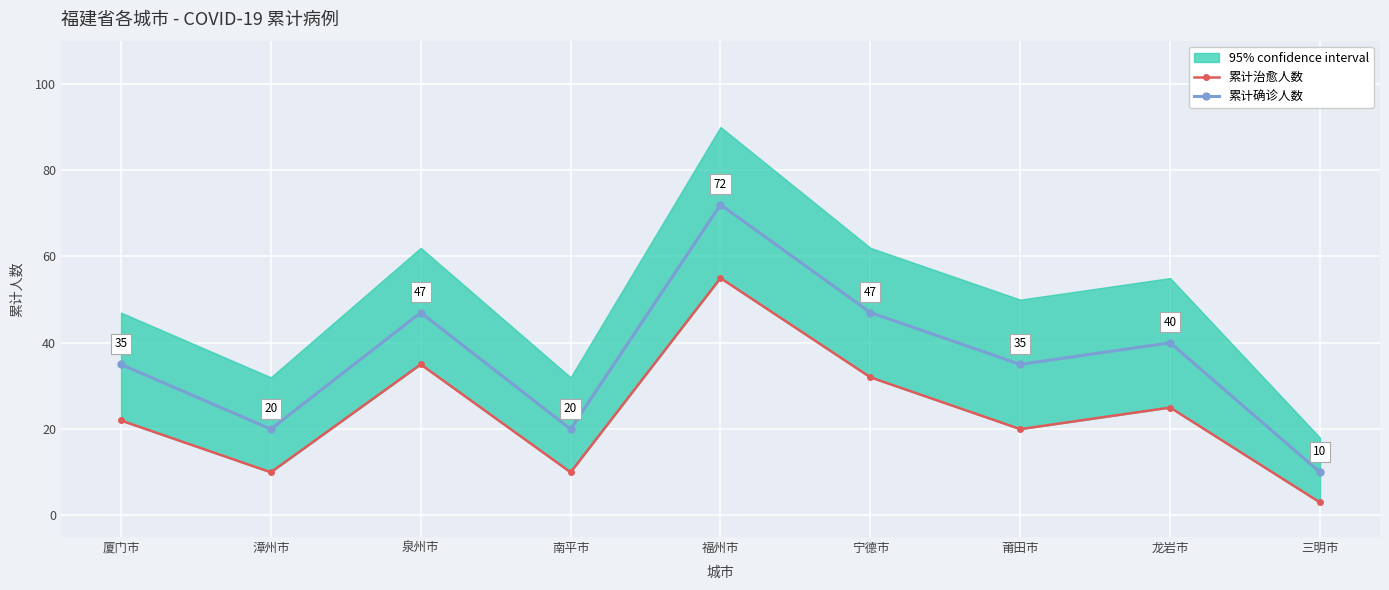

True or false: 累计确诊人数 and 累计治愈人数 cross at least once.

False